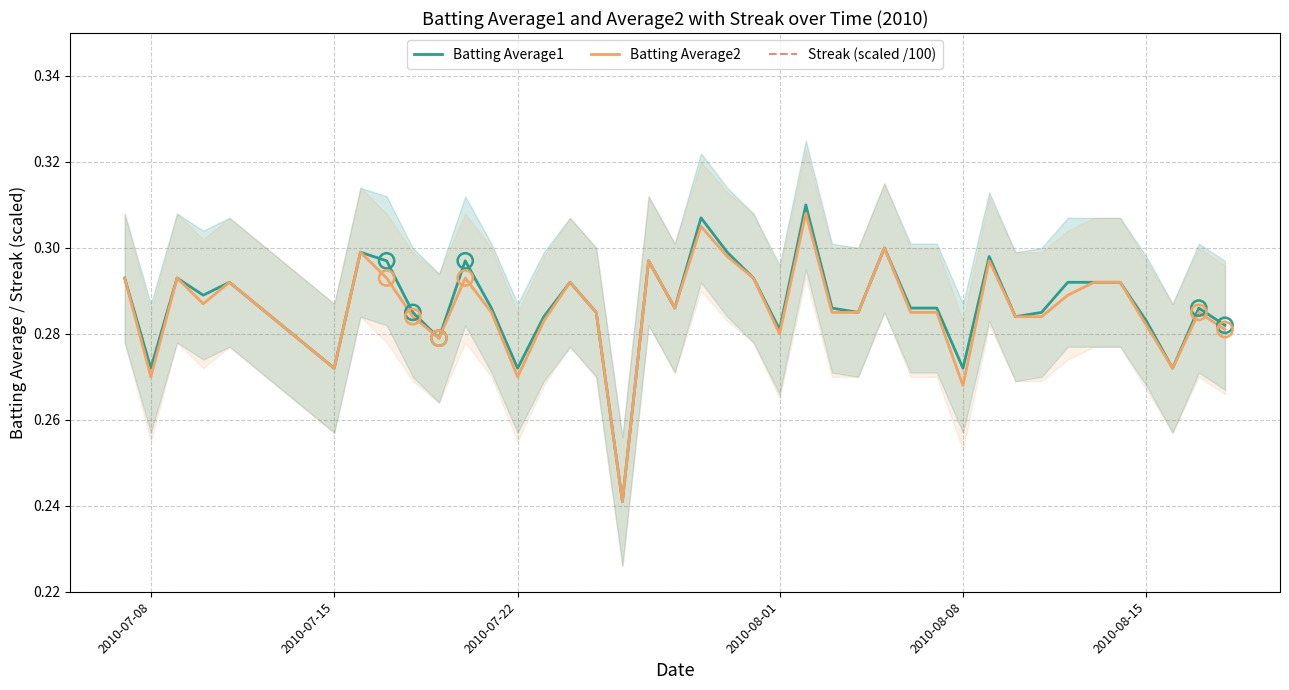

Which series reaches the maximum Y coordinate?

Batting Average1